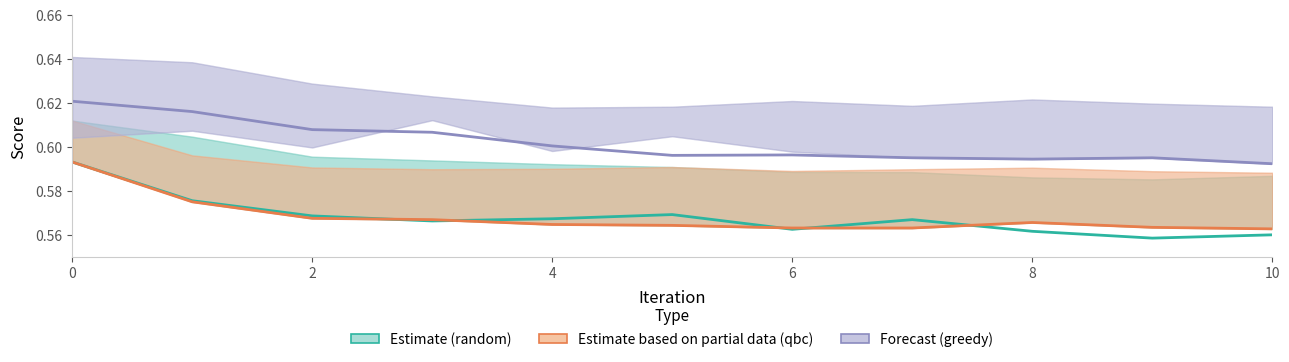

What is the average value of the qbc (Partial) series?

0.6